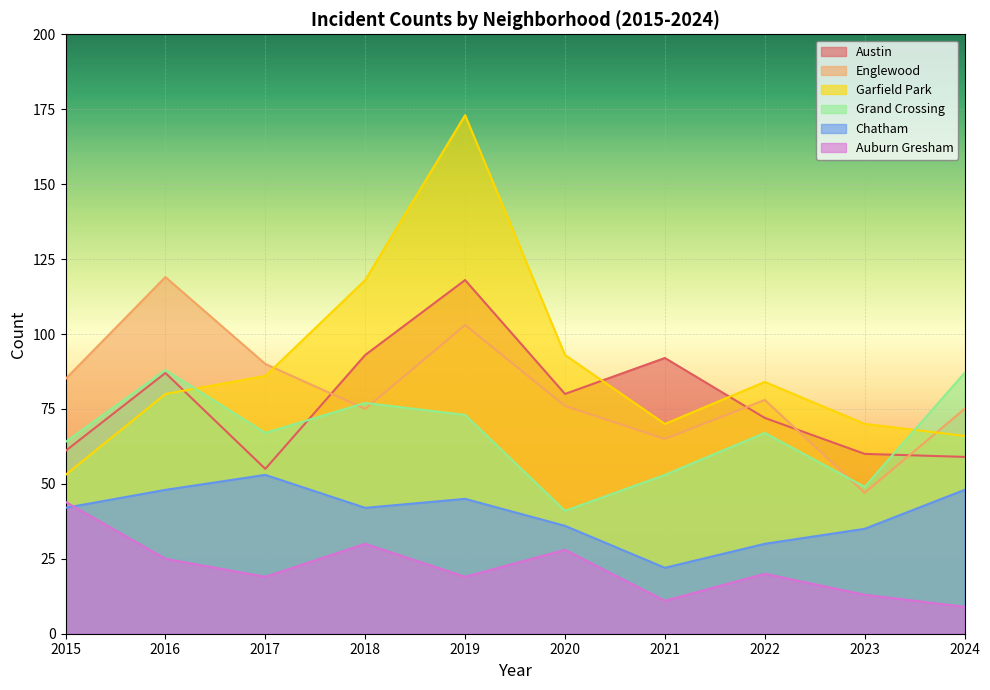

How many values in the Chatham series are below 42?

4